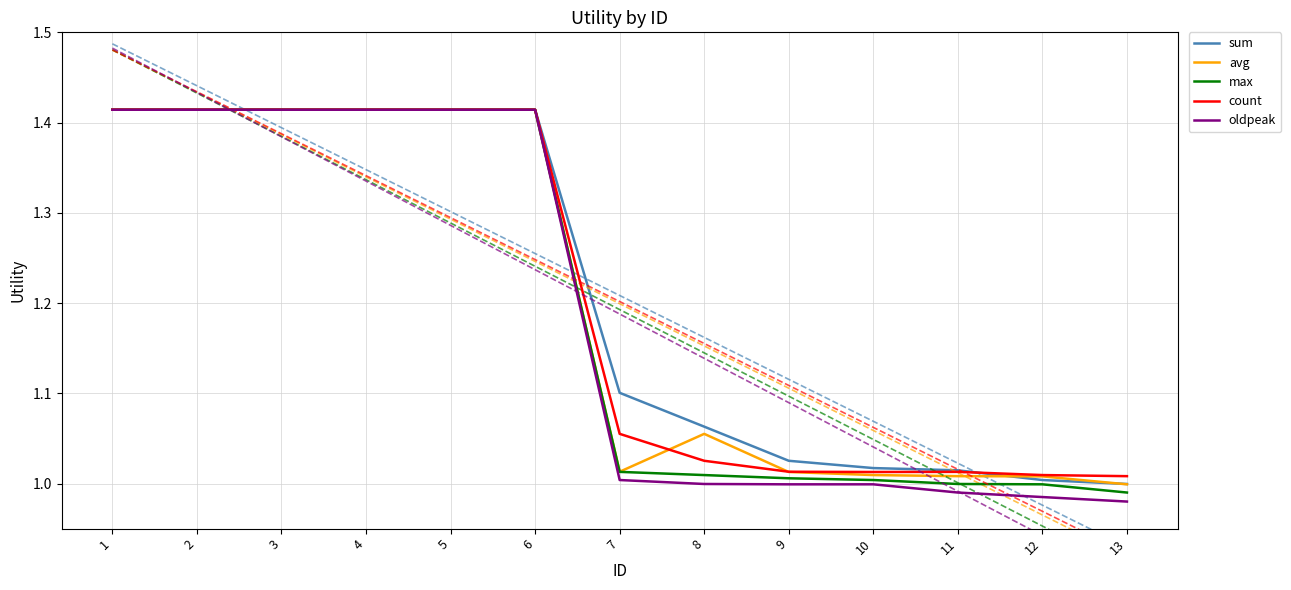

What is the total value across all series at 3?

7.1